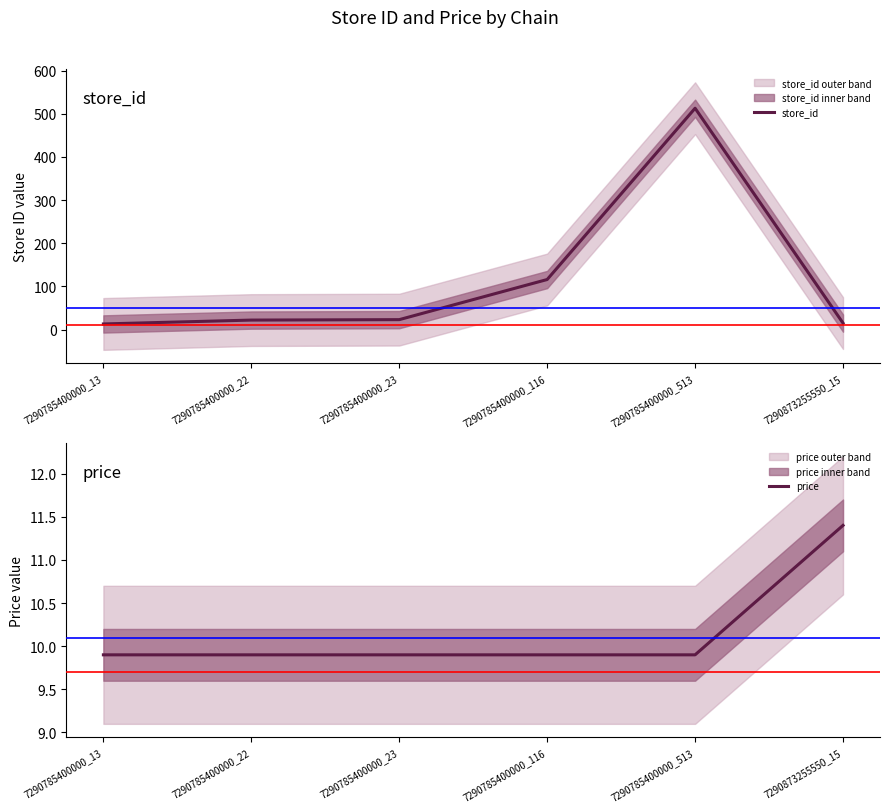

Reading left to right, extract all data points from this chart.

store_id: 13.0	22.0	23.0	116.0	513.0	15.0
price: 9.9	9.9	9.9	9.9	9.9	11.4